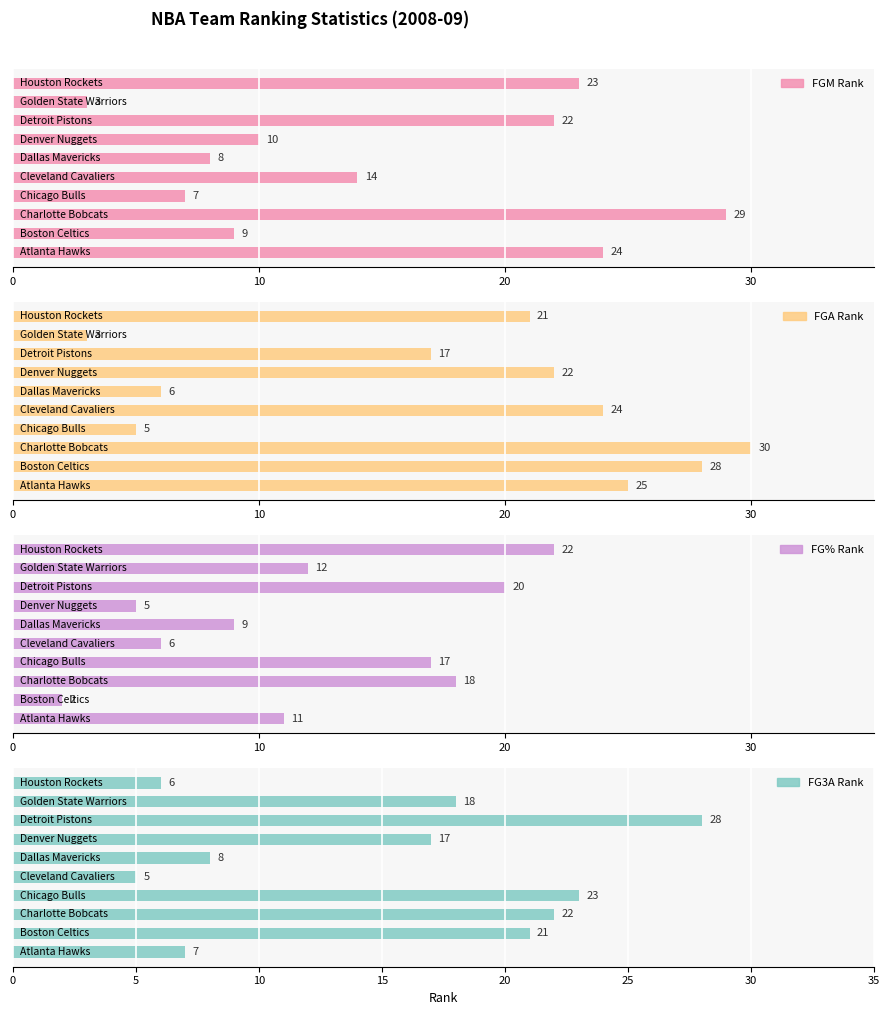

The FG3A Rank series shows 21 at 10. True or false?

True